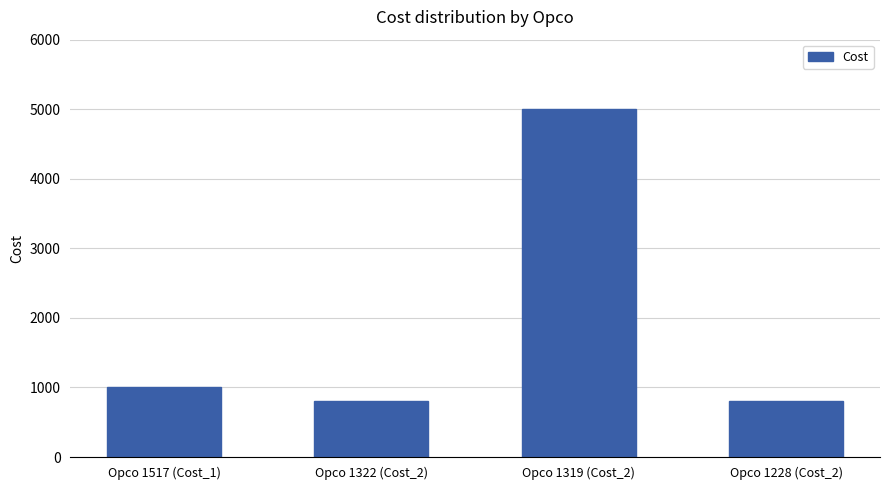

How many bars are there in total?

4